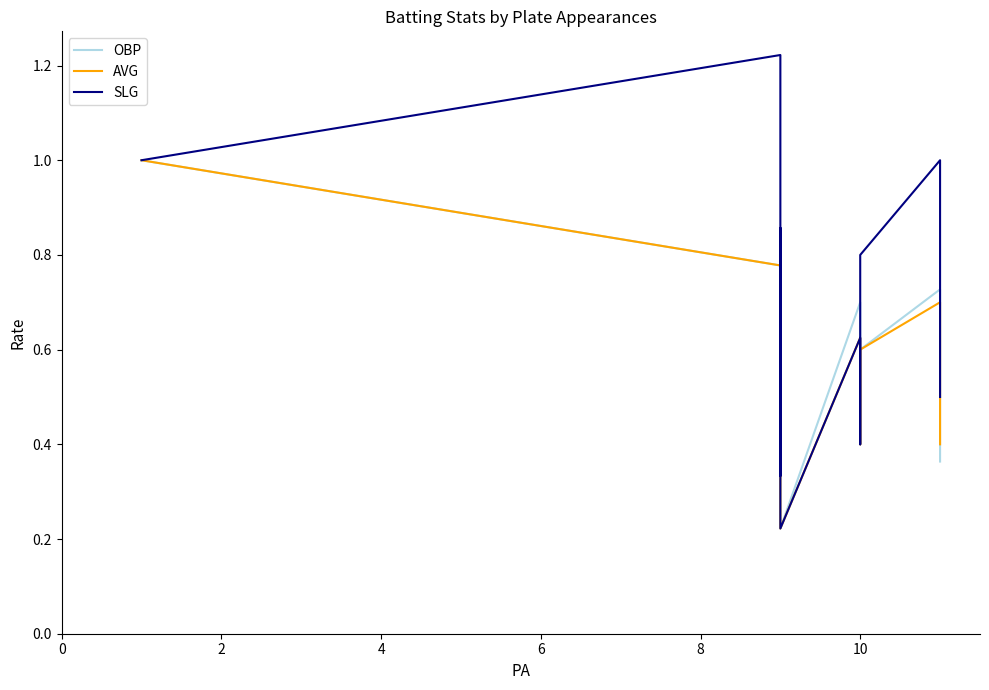

Reading left to right, transcribe all the data shown in this chart.

OBP: 1.0	0.8	0.3	0.7	0.4	0.2	0.7	0.4	0.6	0.7	0.4
AVG: 1.0	0.8	0.3	0.7	0.6	0.2	0.6	0.4	0.6	0.7	0.4
SLG: 1.0	1.2	0.3	0.7	0.9	0.2	0.6	0.4	0.8	1.0	0.5